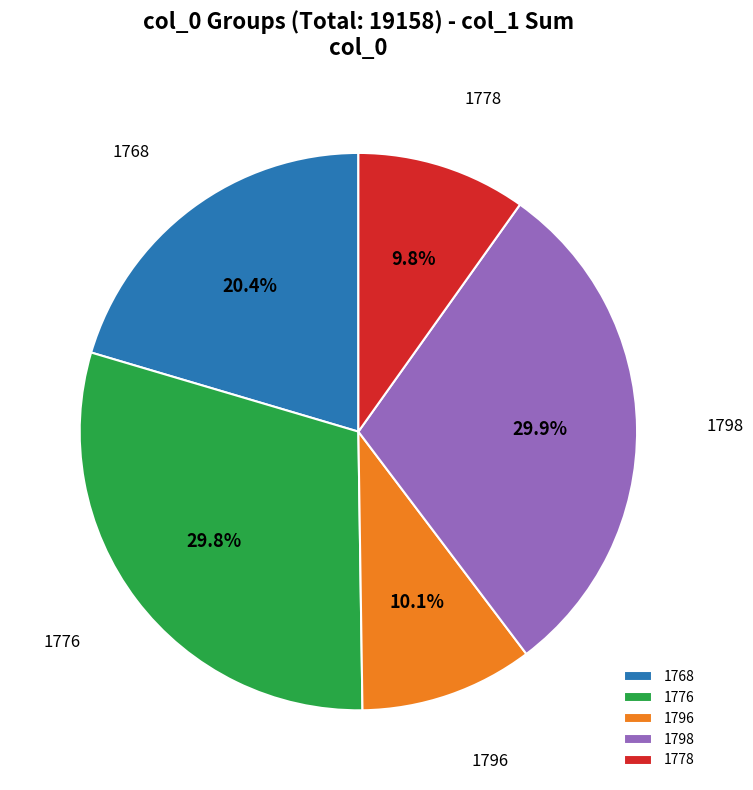

Between 1768 and 1796, which is larger?

1768